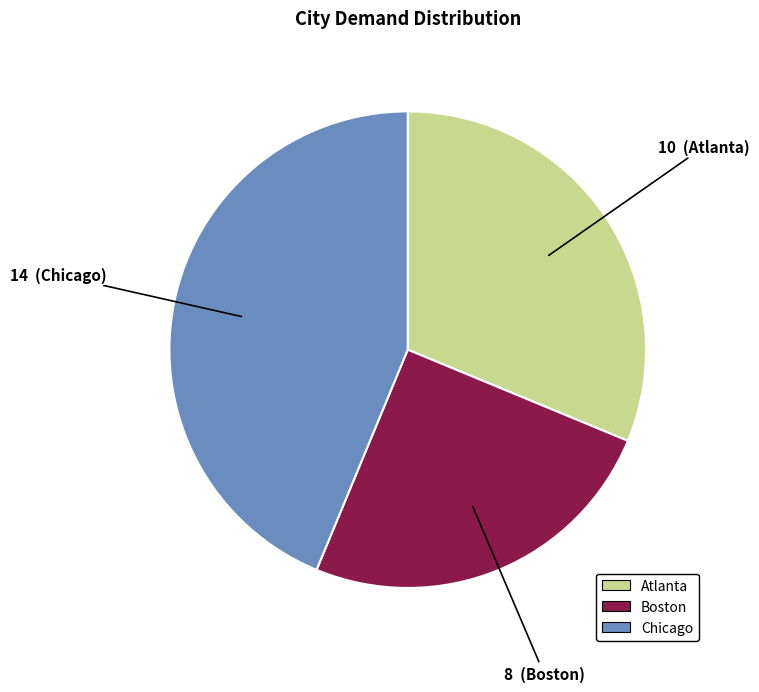

Combined, do Boston and Chicago account for over 50%?

Yes